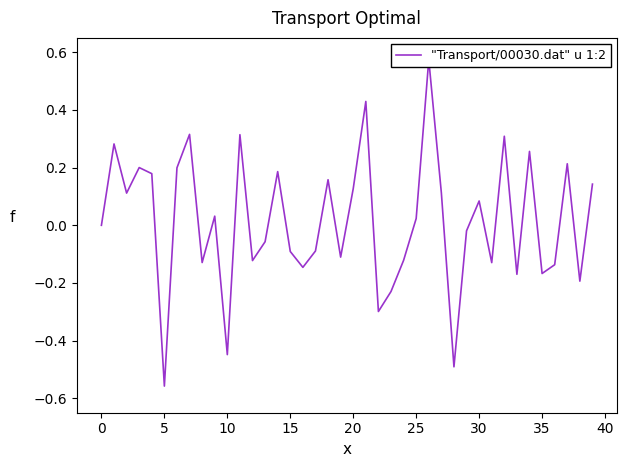

What is the sum of the values at 15 and 28?

-0.6